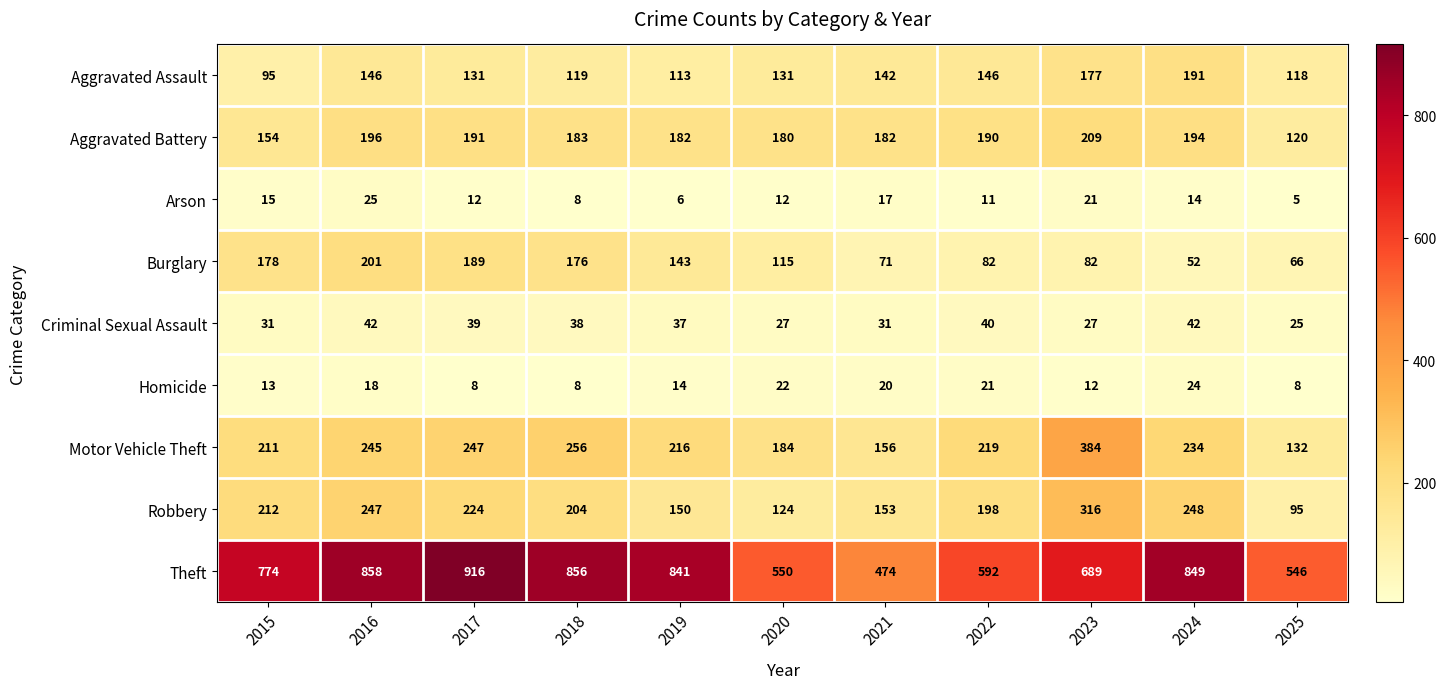

Where does the Criminal Sexual Assault series first go above 37?

2016